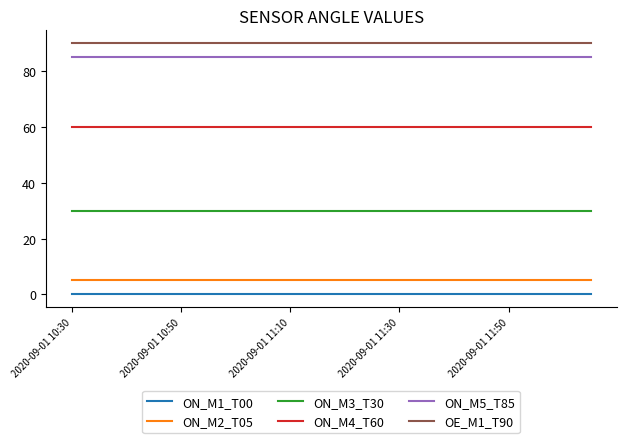

What is the greatest value displayed?

90